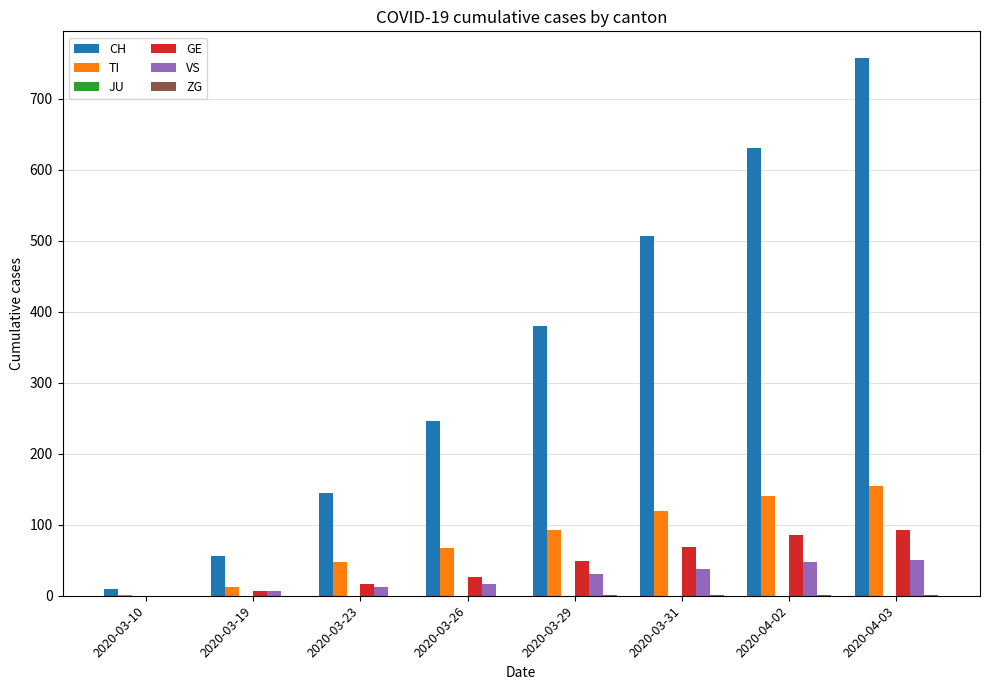

At which category is the sum across all series the highest?

2020-04-03